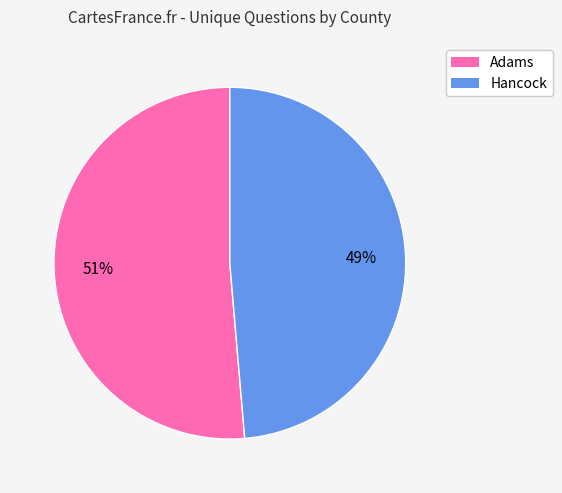

Is there any slice that represents more than half of the pie?

Yes